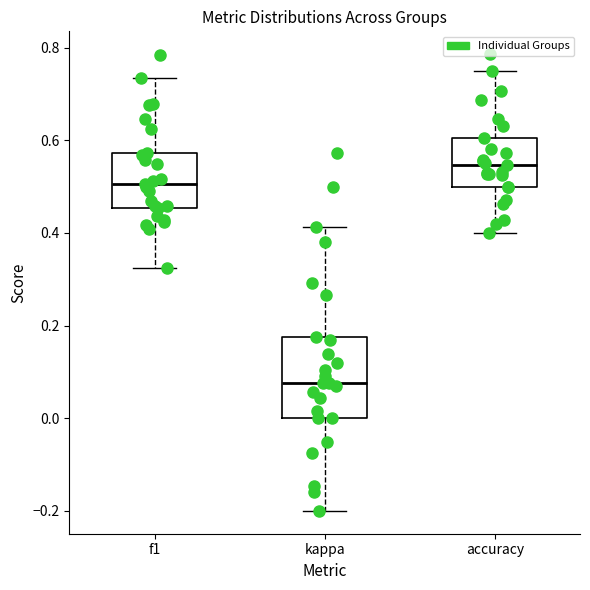

Where is the lower edge of the box for kappa on the y-axis? The values are not printed on the chart, so give them approximately, as read against the axis.

0.00